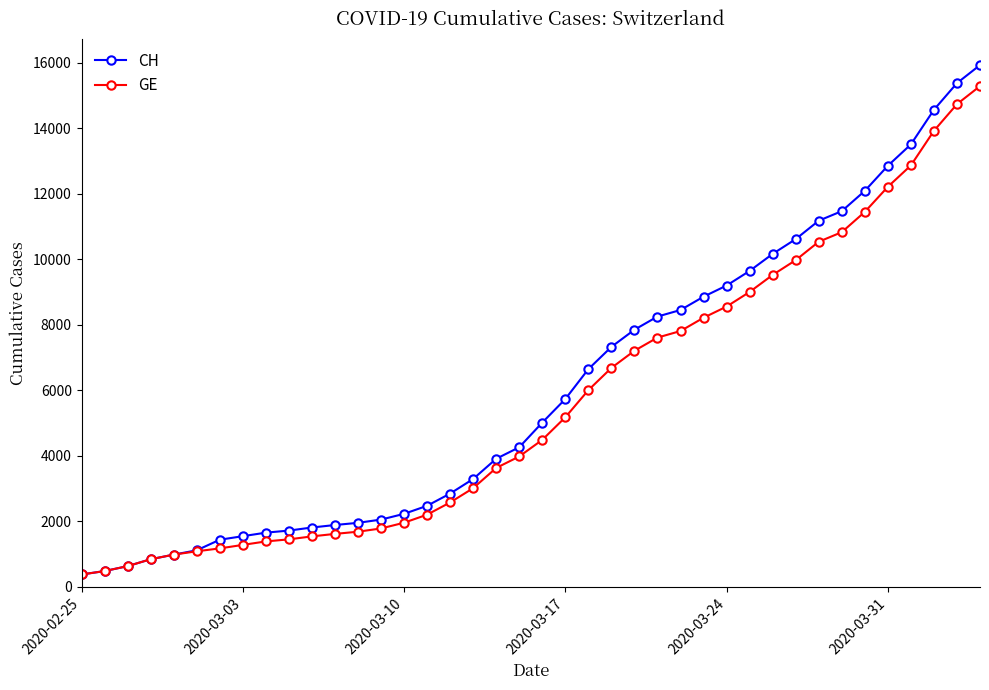

What is the lowest value of the GE series?

375